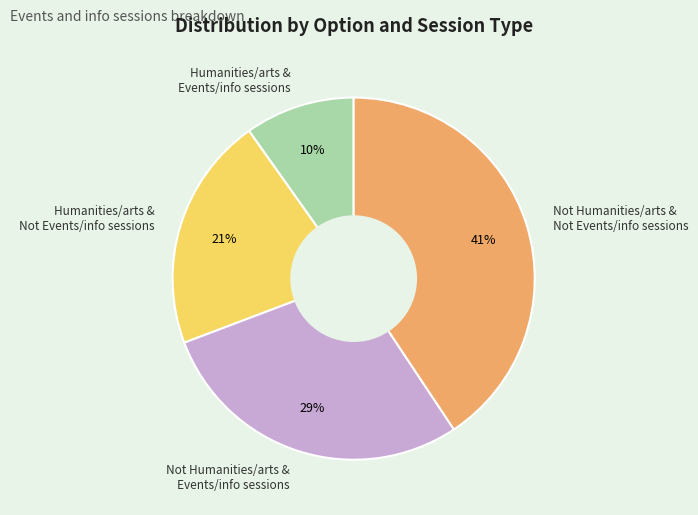

Is there a majority slice in this chart?

No